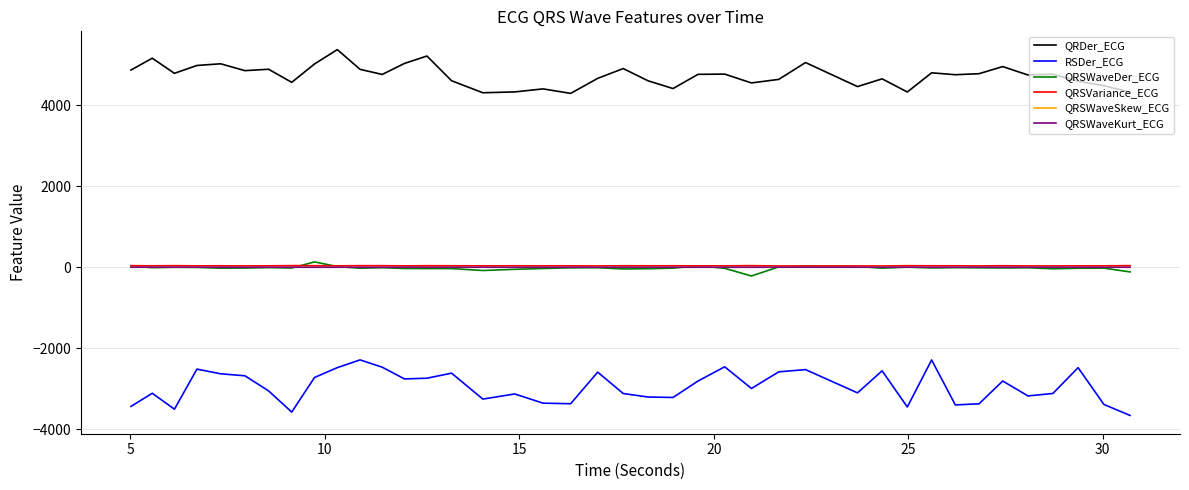

What are all the series names shown in the legend?

QRDer_ECG, RSDer_ECG, QRSWaveDer_ECG, QRSVariance_ECG, QRSWaveSkew_ECG, QRSWaveKurt_ECG